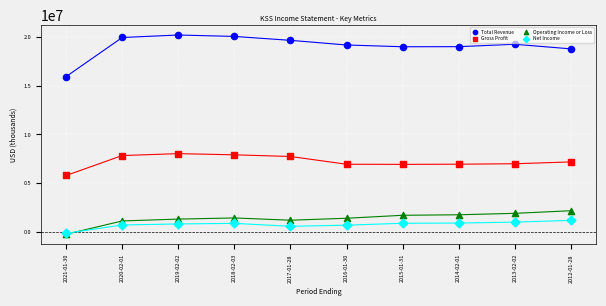

Which series has the largest Y range (max minus min)?

Total Revenue